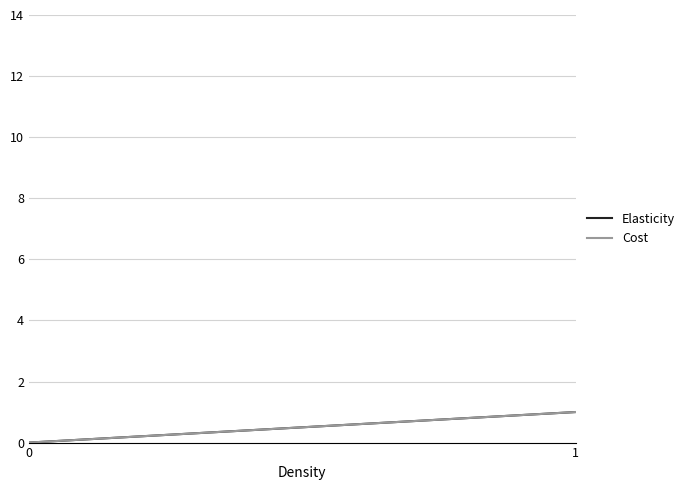

The Elasticity series shows 0 at 0. True or false?

False